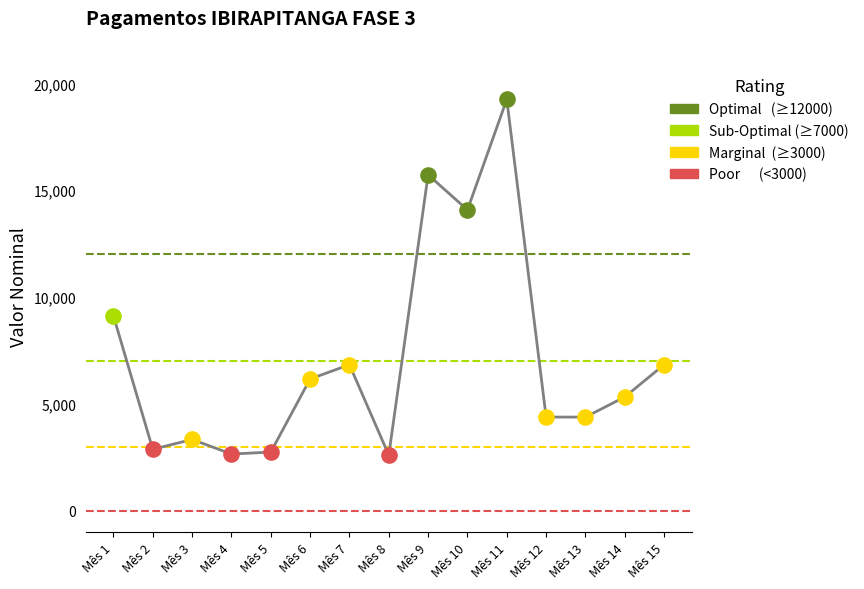

Which has a higher value, Mês 13 or Mês 5?

Mês 13